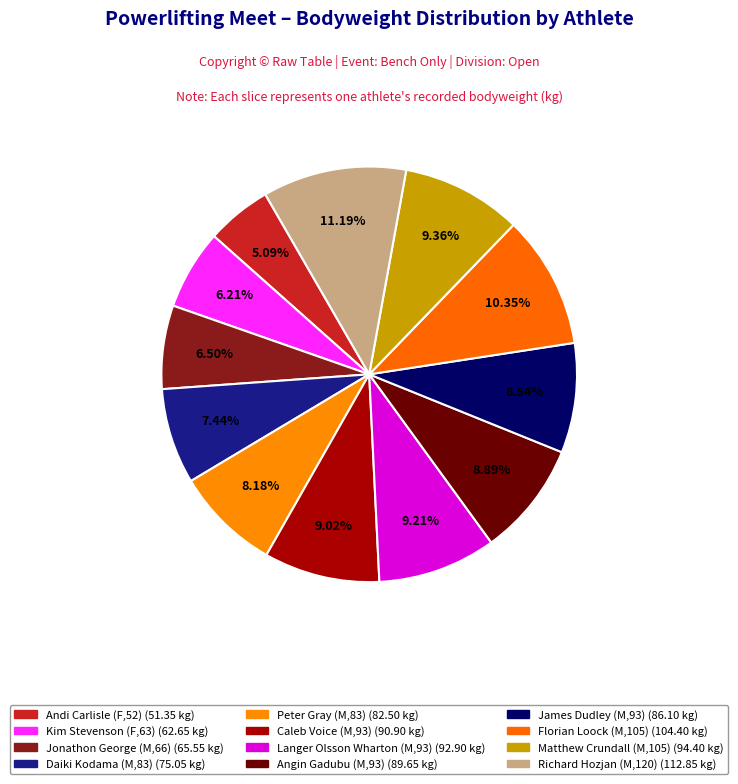

Is James Dudley (M,93) the majority of the pie?

No